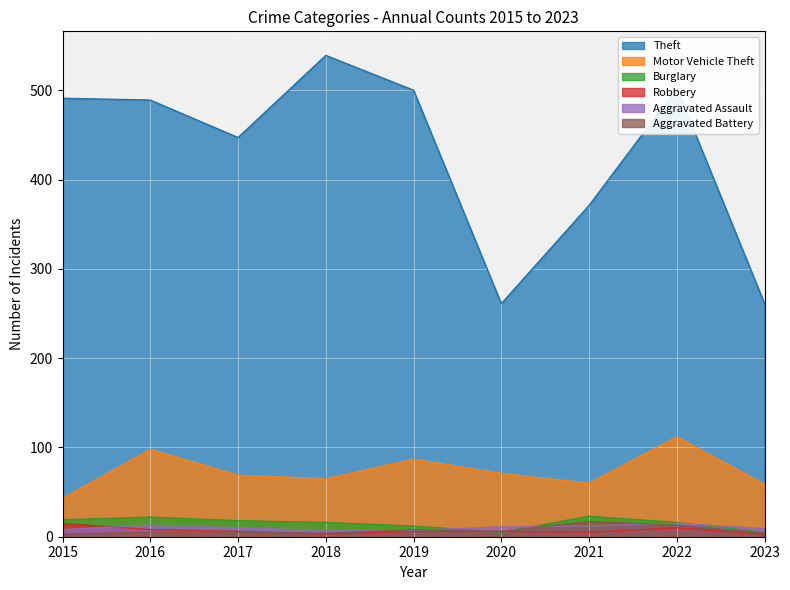

True or false: Aggravated Assault has more than 1 interior local peaks.

True